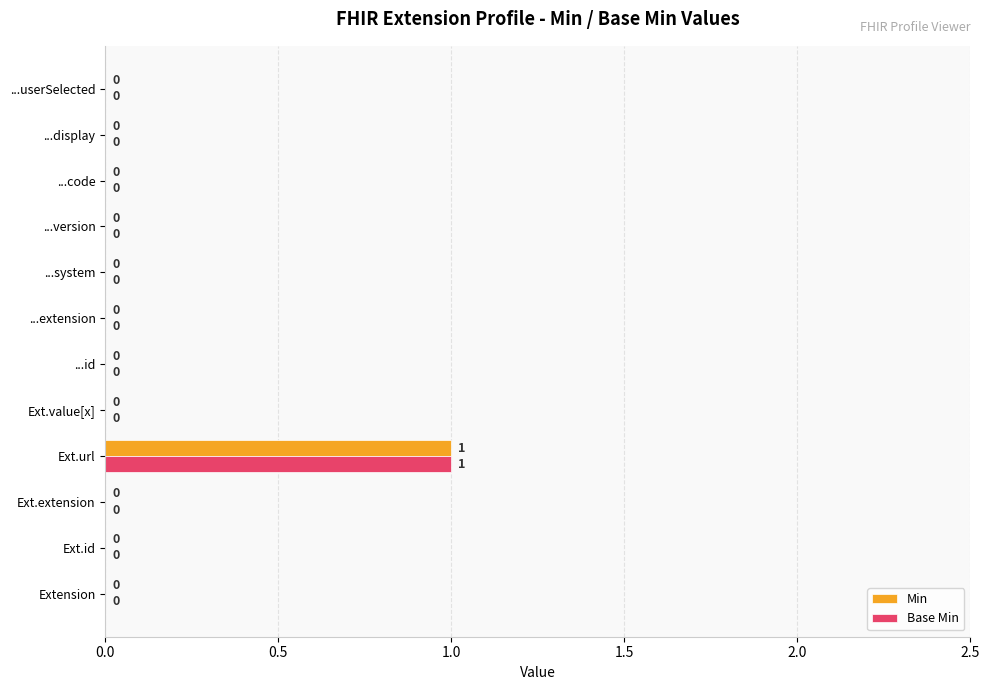

Is the value of Min at Ext.url greater than the value of Base Min at ...id?

Yes